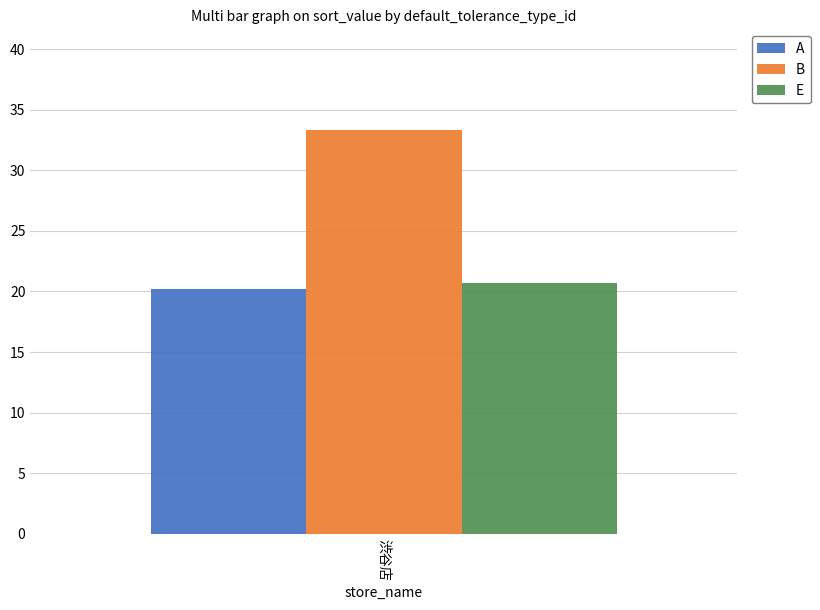

Reading left to right, transcribe all the data shown in this chart.

A: 渋谷店=20.2
B: 渋谷店=33.3
E: 渋谷店=20.7